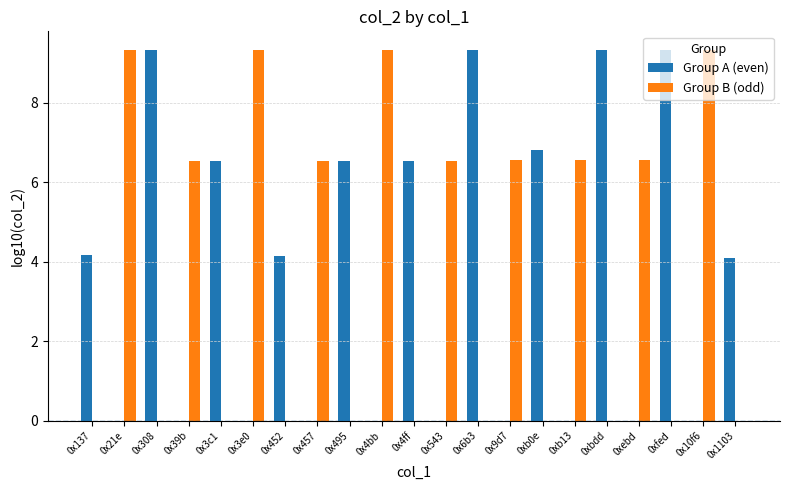

What is the maximum value shown in the chart?

9.3